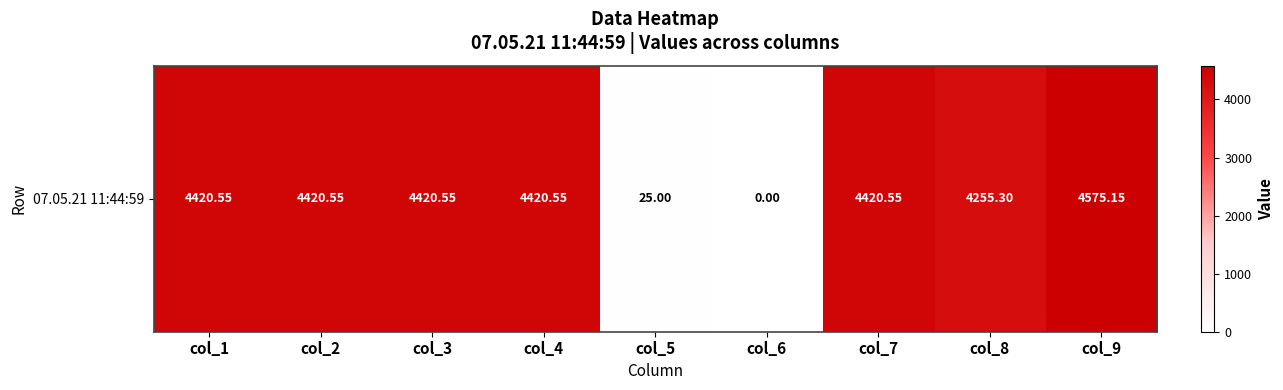

List the labels in order of value, largest first.

col_9, col_1, col_2, col_3, col_4, col_7, col_8, col_5, col_6